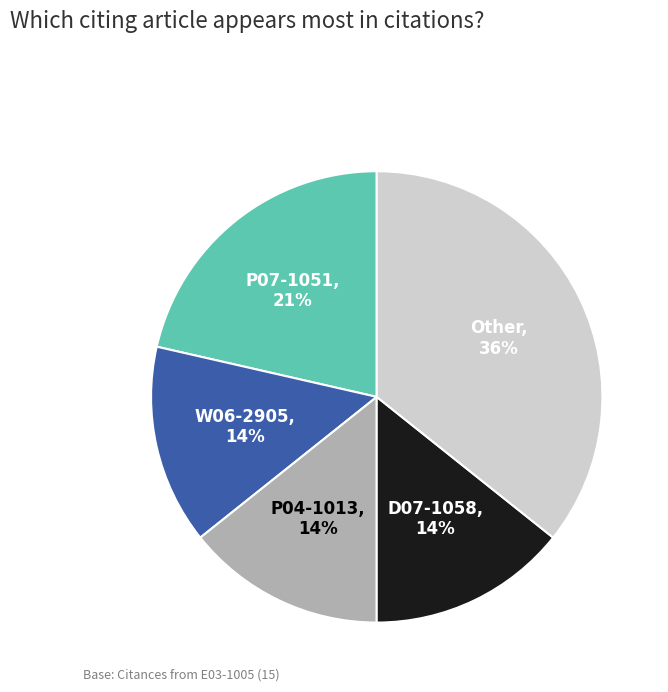

Does any single category account for the majority?

No